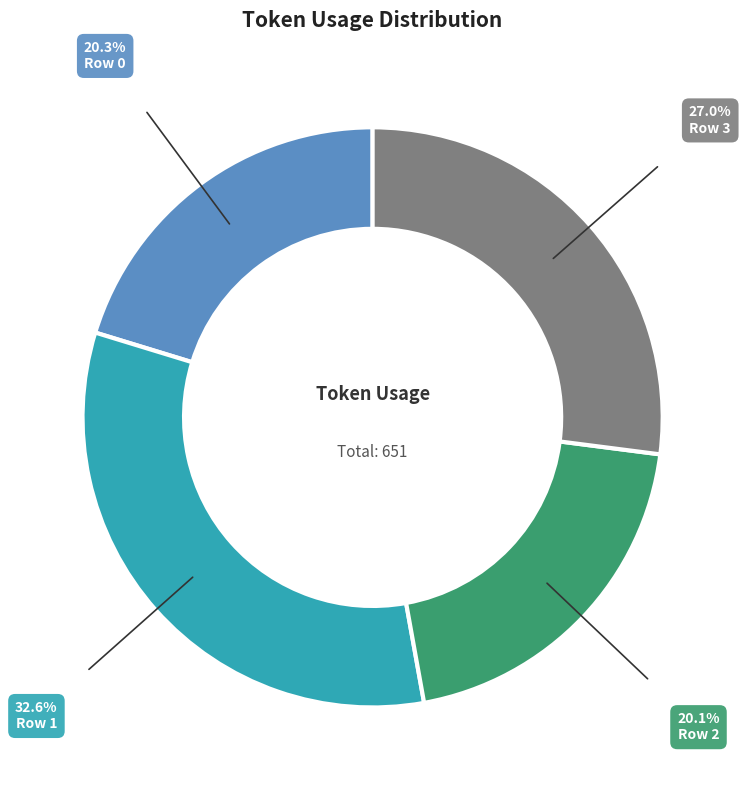

Is there any slice that represents more than half of the pie?

No